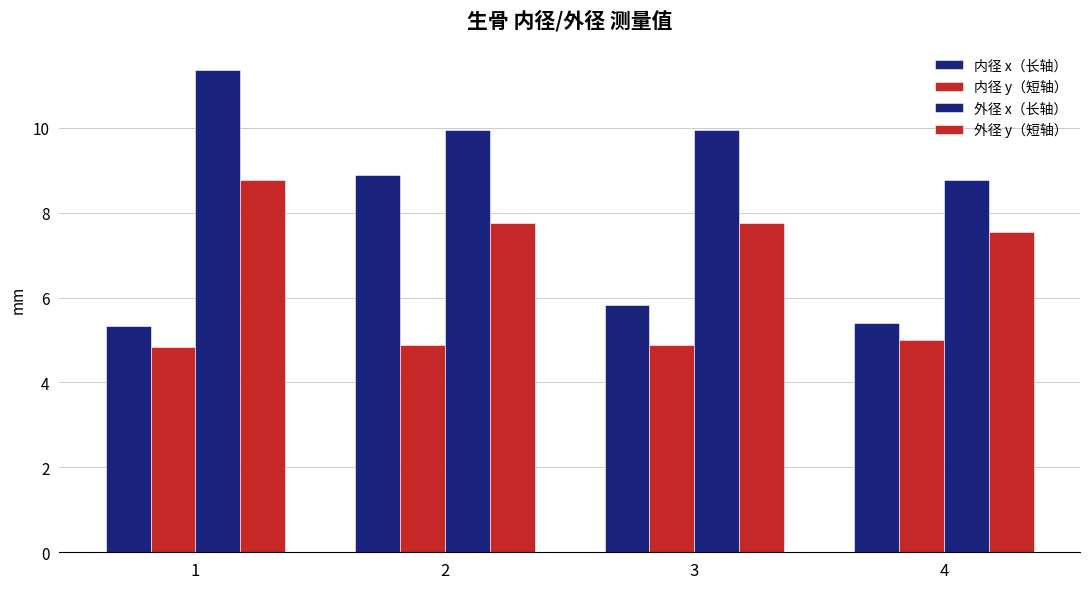

Rank the series by their average value, from highest to lowest.

外径 x（长轴）, 外径 y（短轴）, 内径 x（长轴）, 内径 y（短轴）